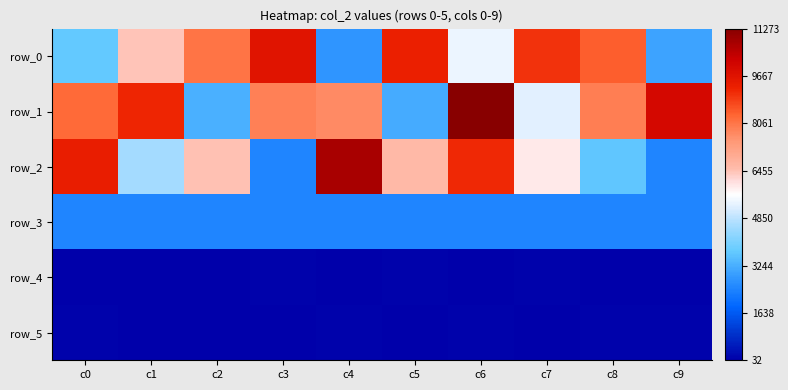

Reading left to right, transcribe all the data shown in this chart.

row_0: 3679	6420	8074	9618	2776	9310	5413	9025	8430	3045
row_1: 8270	9186	3244	7853	7695	3171	11273	5280	7895	9972
row_2: 9356	4579	6446	2480	10753	6587	9150	5916	3647	2464
row_3: 2464	2464	2464	2464	2464	2464	2464	2464	2464	2464
row_4: 49	64	69	88	32	84	51	77	71	39
row_5: 90	72	49	70	76	35	118	60	90	93